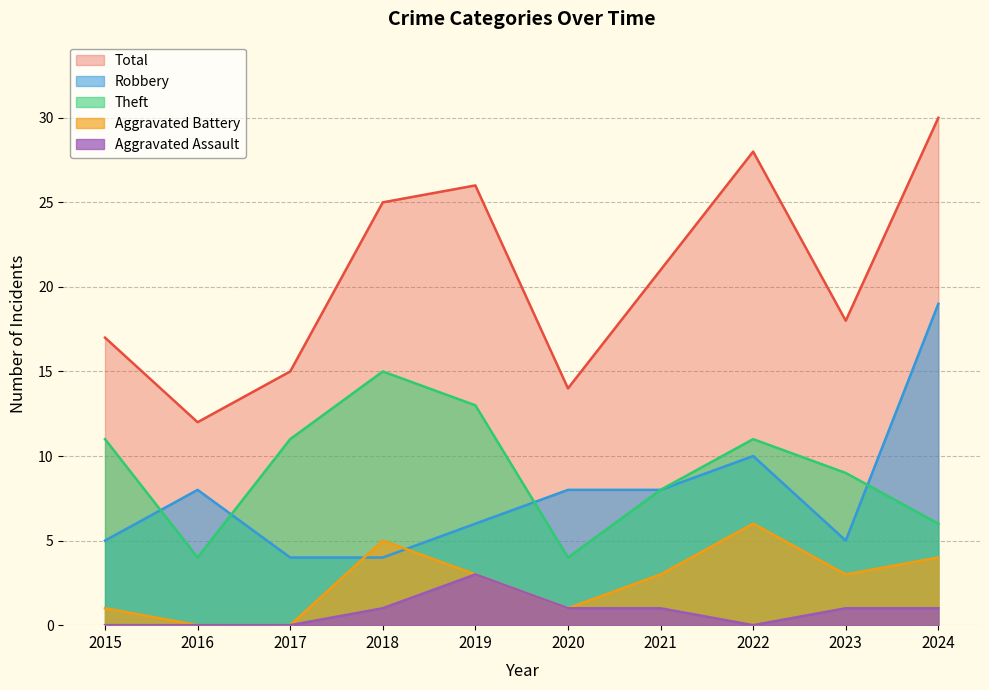

Where does the Aggravated Assault series first go above 1?

2019